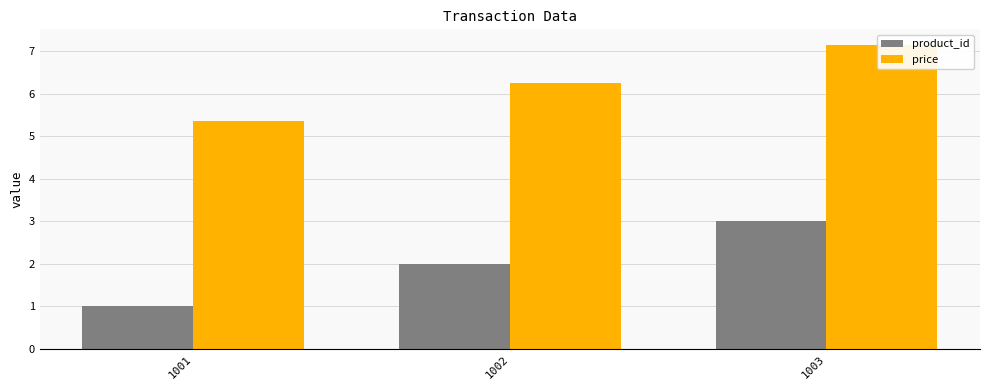

The product_id series shows 1.2 at 1002. True or false?

False